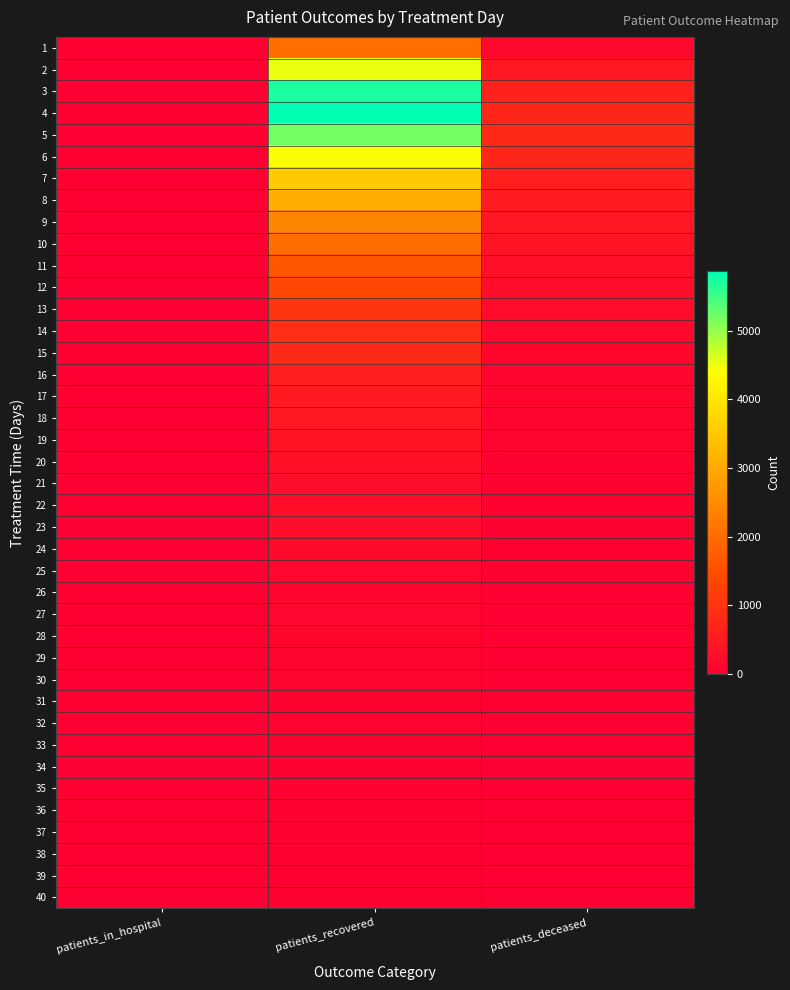

Which category has the highest value across all series?

patients_recovered